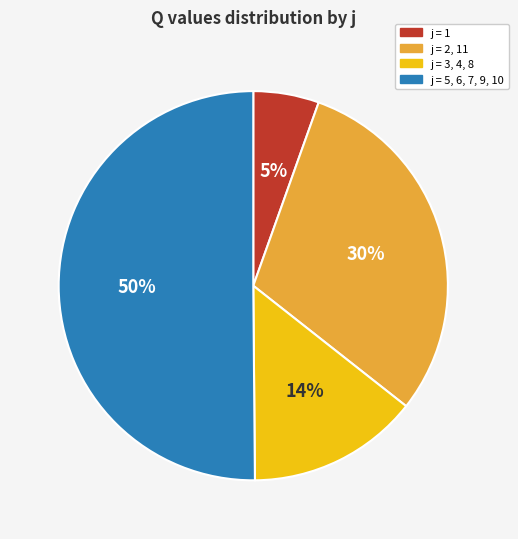

To the nearest percent, what is the difference between the j = 5, 6, 7, 9, 10 and j = 1 slice percentages?

45%